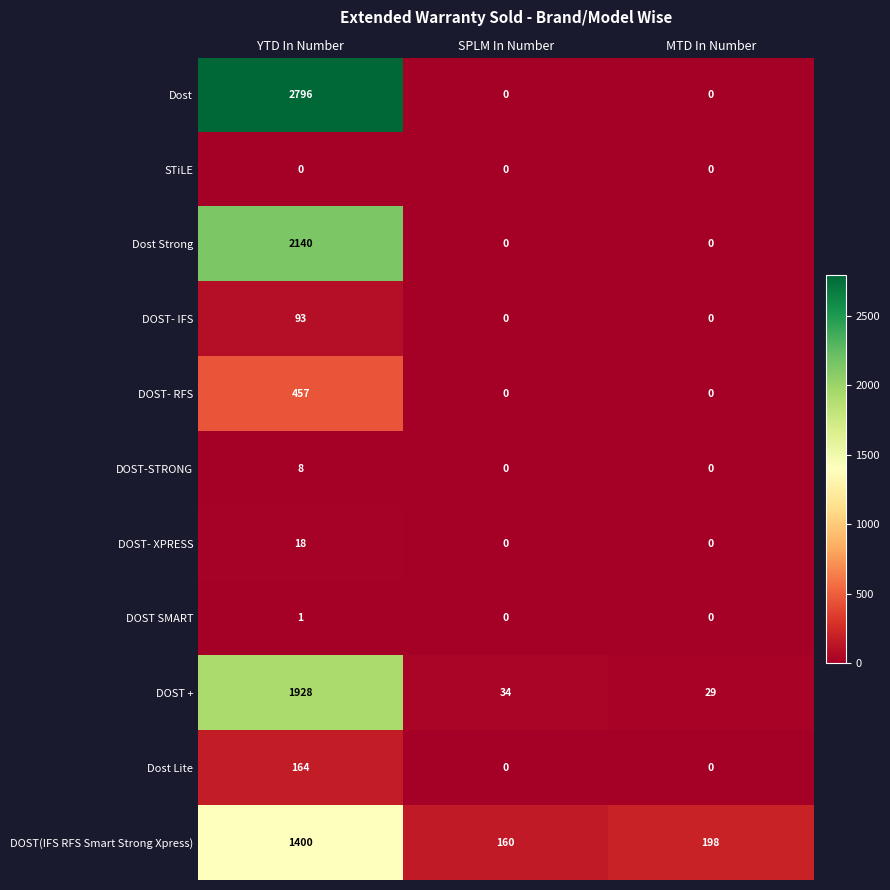

At which category is the sum across all series the highest?

YTD In Number